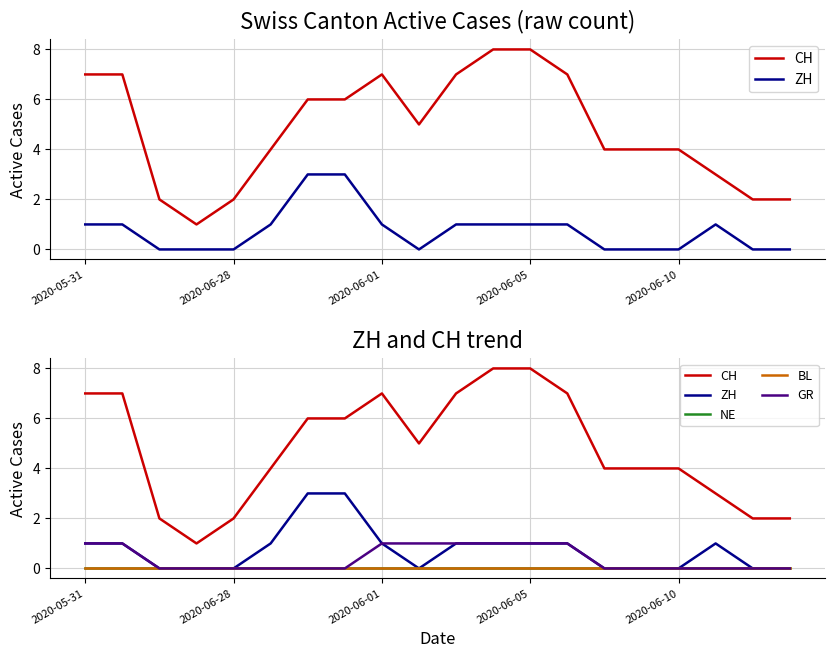

How many data points in CH are above 5?

9